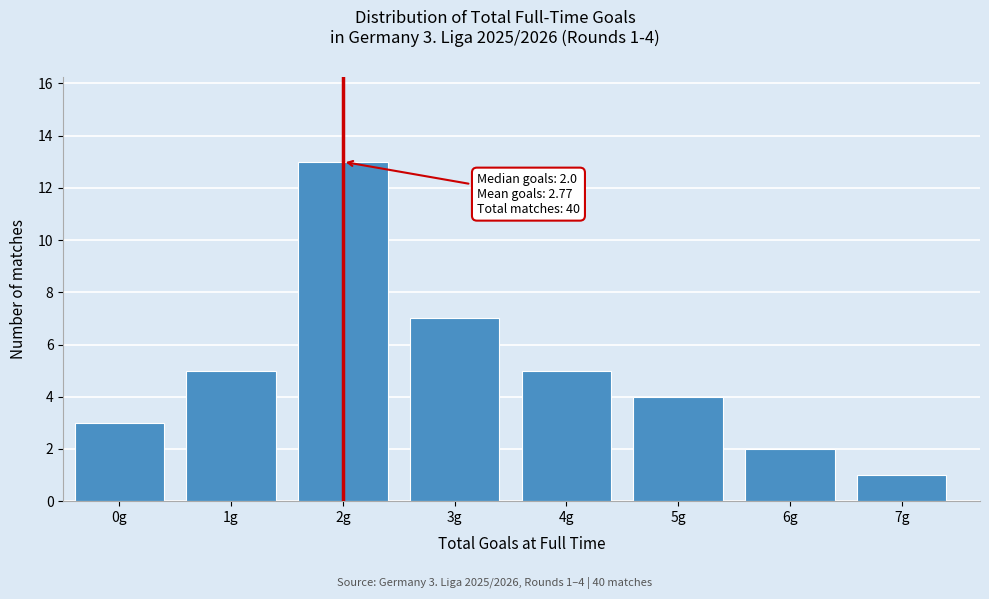

Reading left to right, transcribe all the data shown in this chart.

0g=3	1g=5	2g=13	3g=7	4g=5	5g=4	6g=2	7g=1